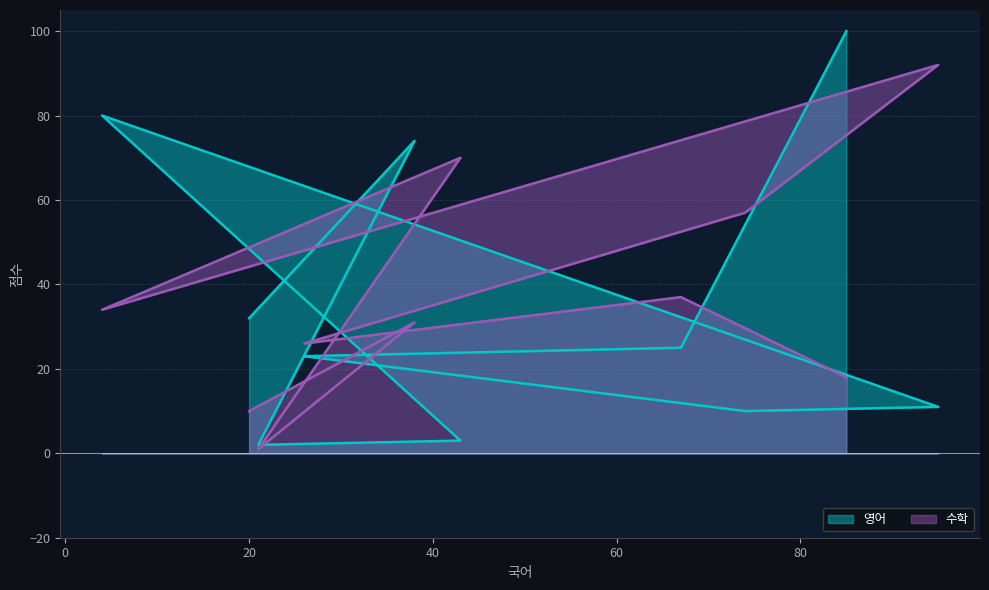

Does the chart display data point markers on the line(s)?

No